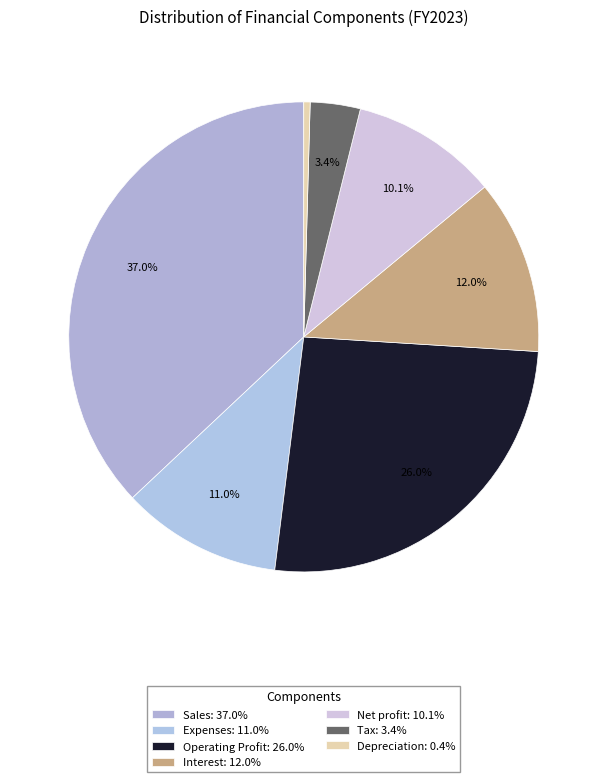

Rank the categories by value from lowest to highest.

Depreciation, Tax, Net profit, Expenses, Interest, Operating Profit, Sales